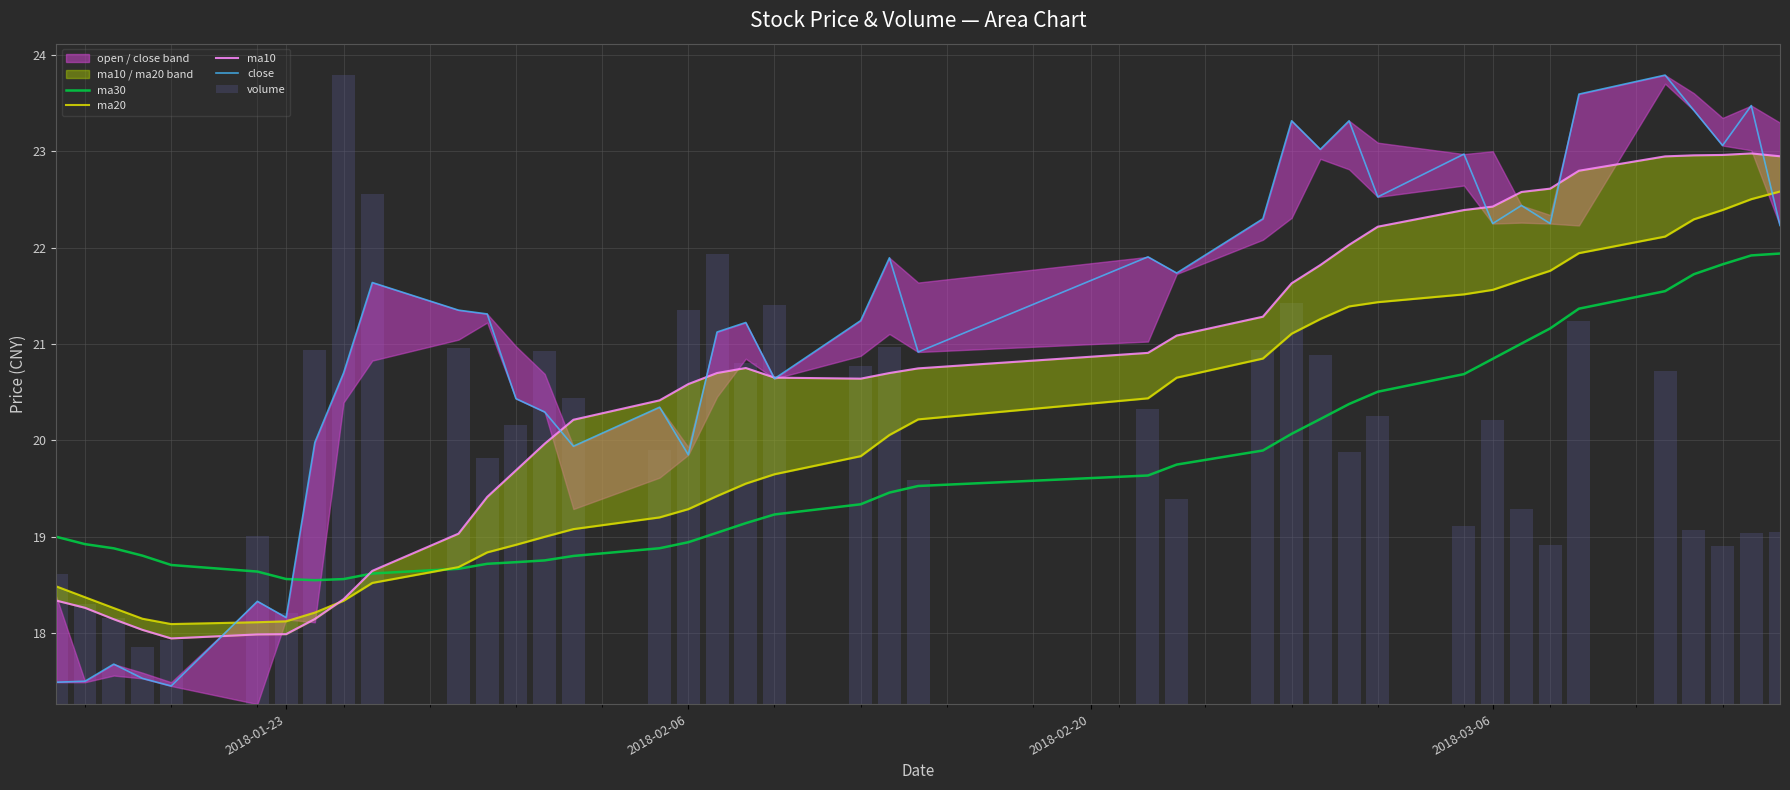

Which series has the largest total across all categories?

close